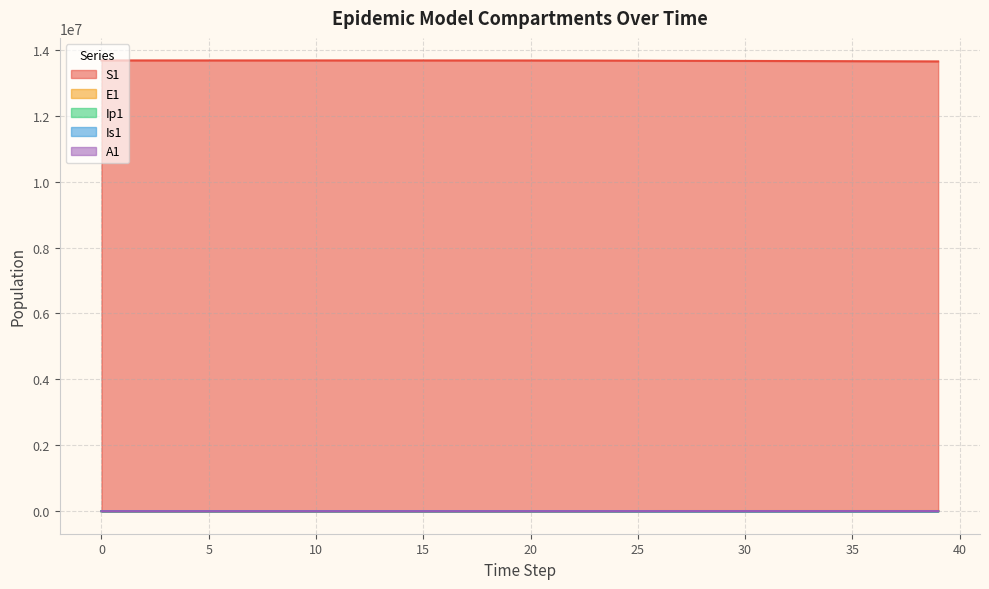

Where does the Is1 series first go above 59?

20